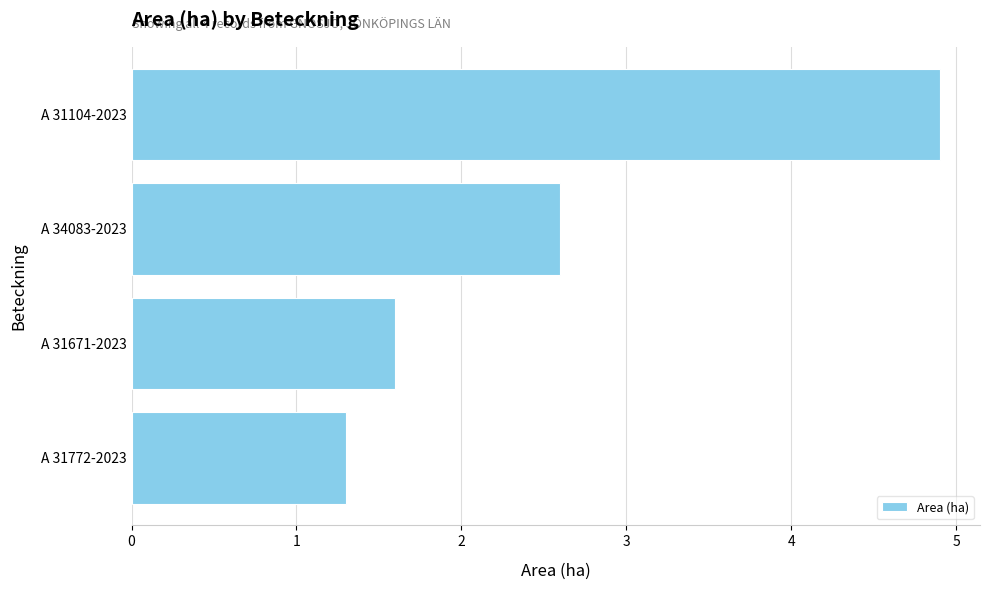

Which has a higher value, A 31671-2023 or A 31772-2023?

A 31671-2023